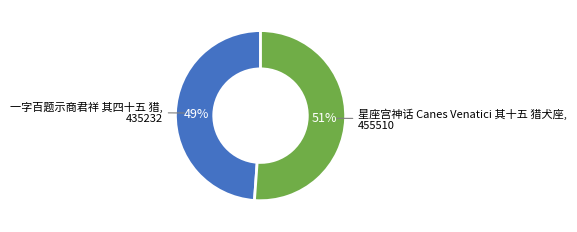

Between 星座宫神话 Canes Venatici 其十五 猎犬座 and 一字百题示商君祥 其四十五 猎, which is larger?

星座宫神话 Canes Venatici 其十五 猎犬座